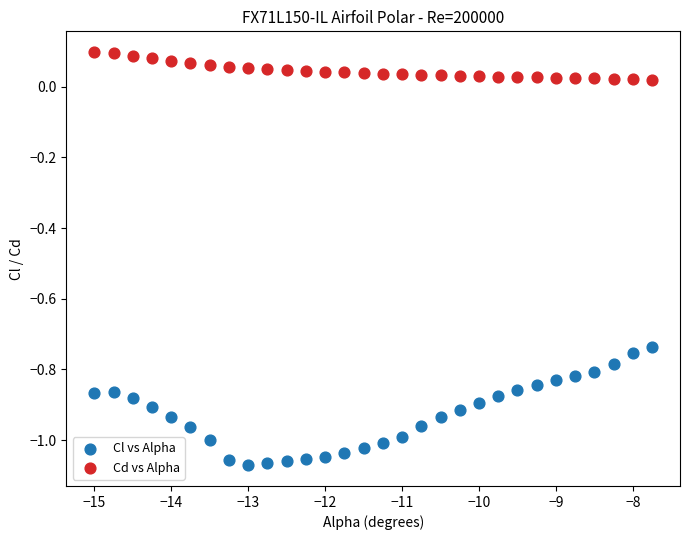

What is the X range (max minus min) for the scatter plot?

7.2